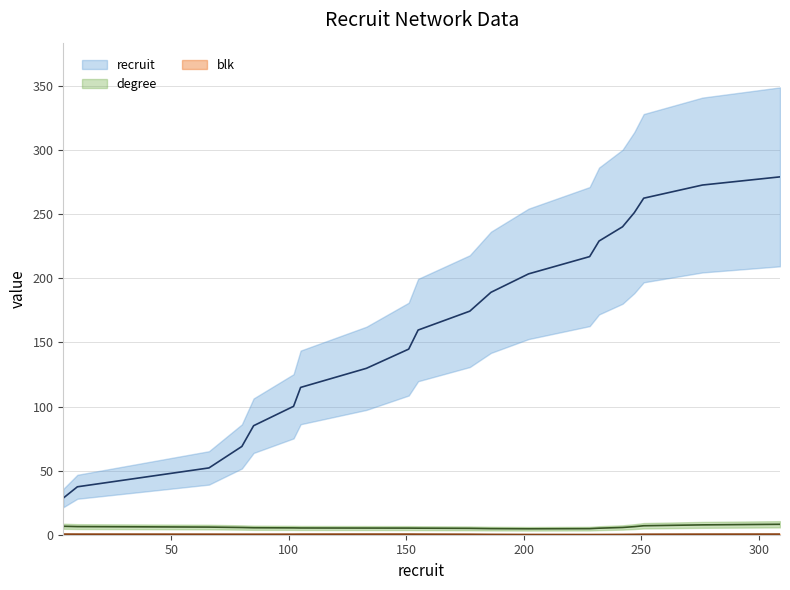

What is the total value across all series at 133?

136